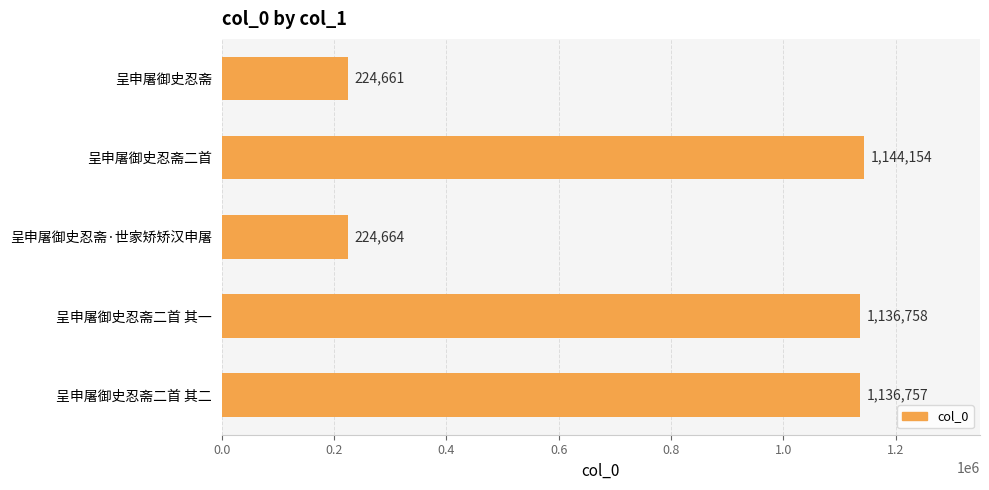

Which label corresponds to the largest value in the chart?

呈申屠御史忍斋二首